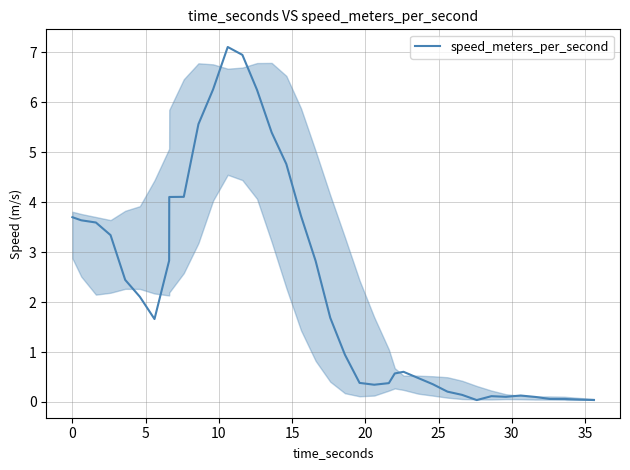

What is the difference between the maximum and minimum values?

7.1